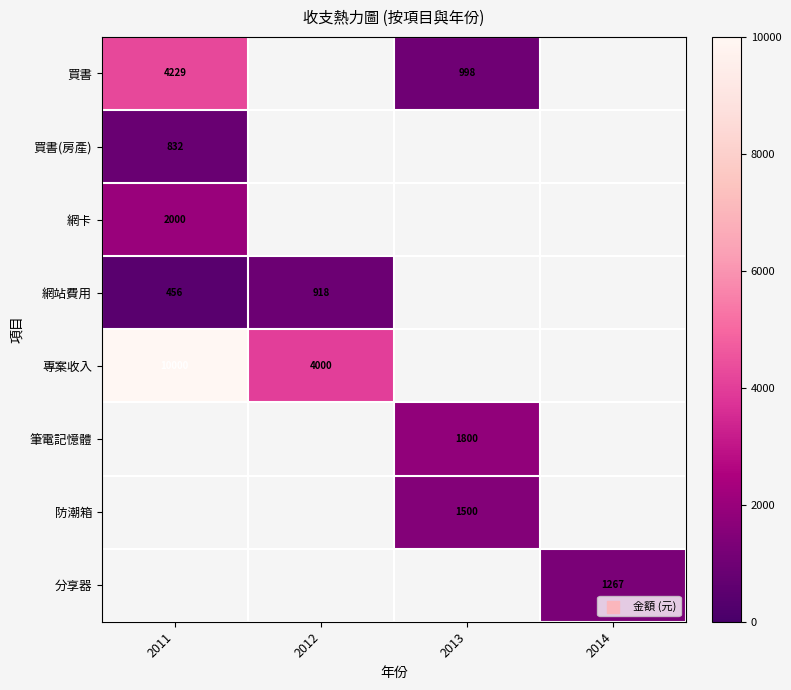

Is it true that 買書 equals 1543 at 2013?

False